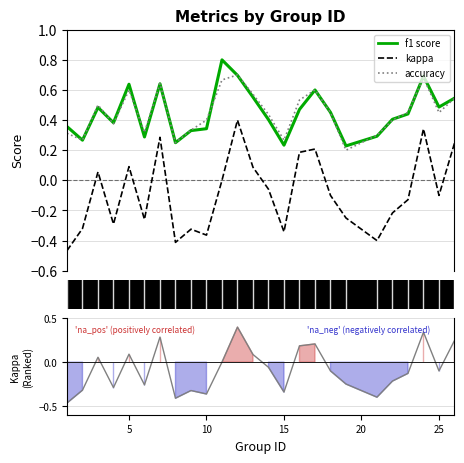

What is the difference between the second highest and second lowest values in the f1 series?

0.5